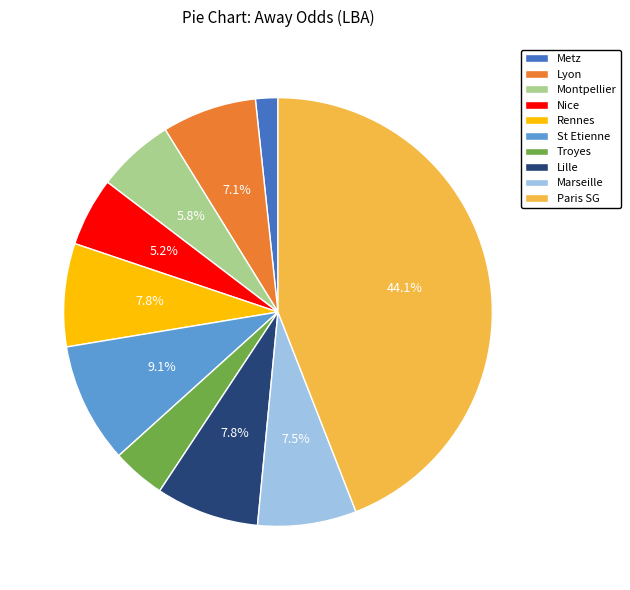

Between Nice and St Etienne, which is larger?

St Etienne